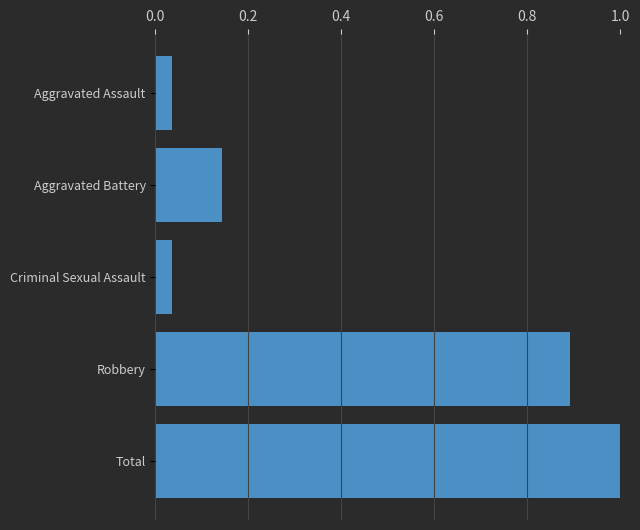

Count the number of categories in the chart.

5